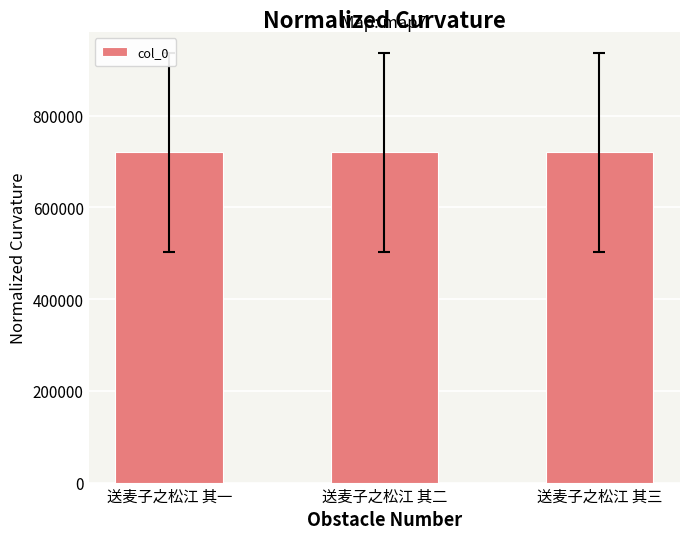

Approximately how many times larger is the value at 送麦子之松江 其一 compared to 送麦子之松江 其二?

1.0